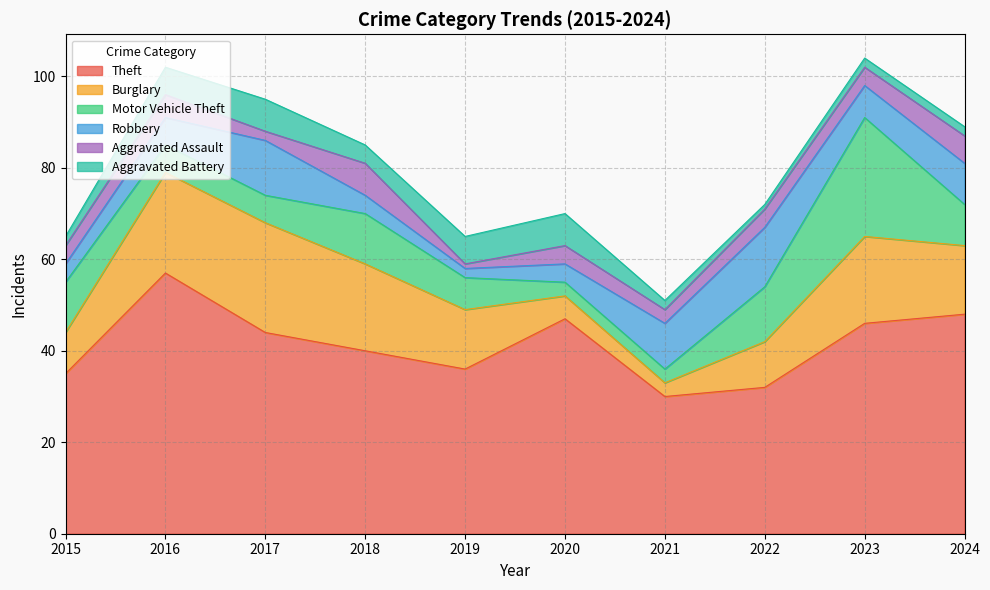

At which label does Aggravated Battery first exceed 4?

2016